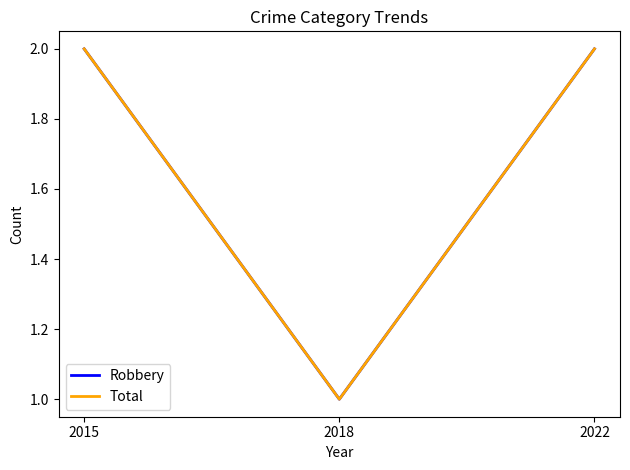

At which label does Robbery reach its peak?

2015